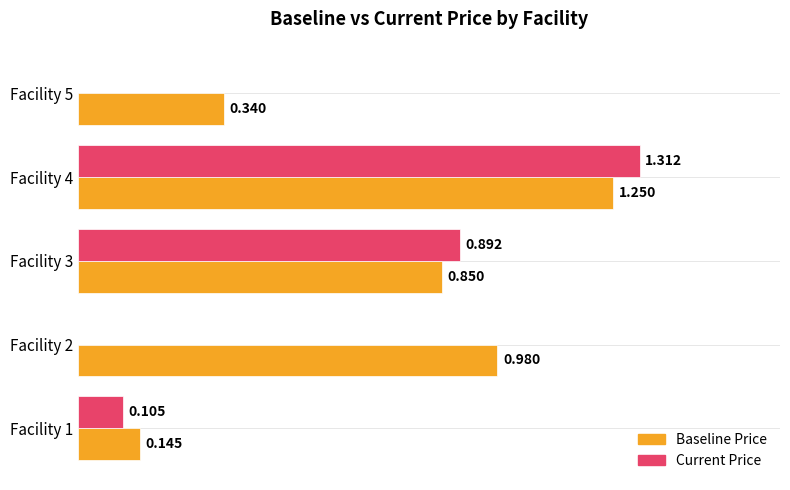

Between Facility 3 and Facility 5, which series saw the biggest shift?

Current Price